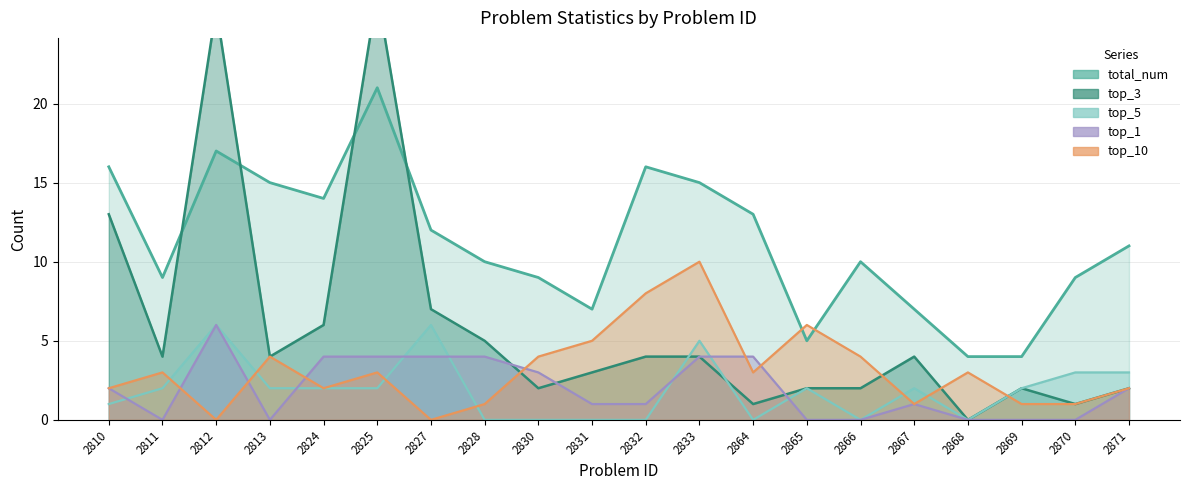

What is the value of the top_3 point at the 2nd from the left?

4